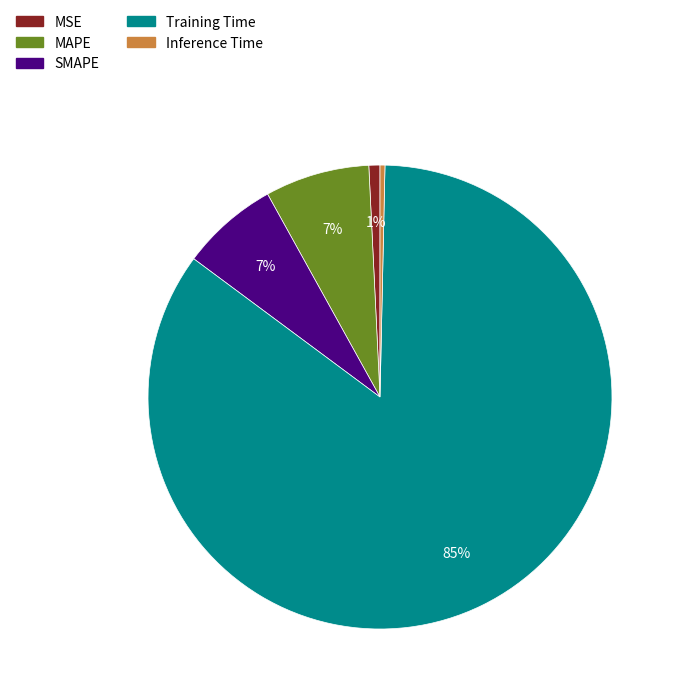

How many slices are in this pie chart?

5